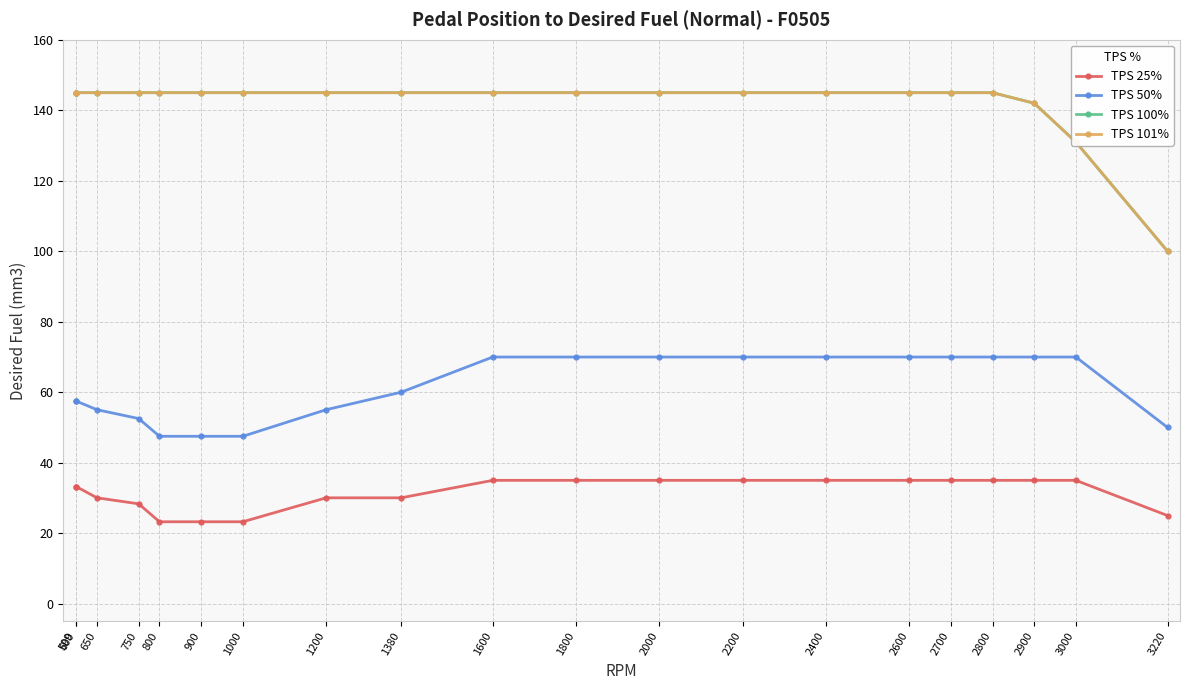

Is this an area chart (filled region under the line)?

No